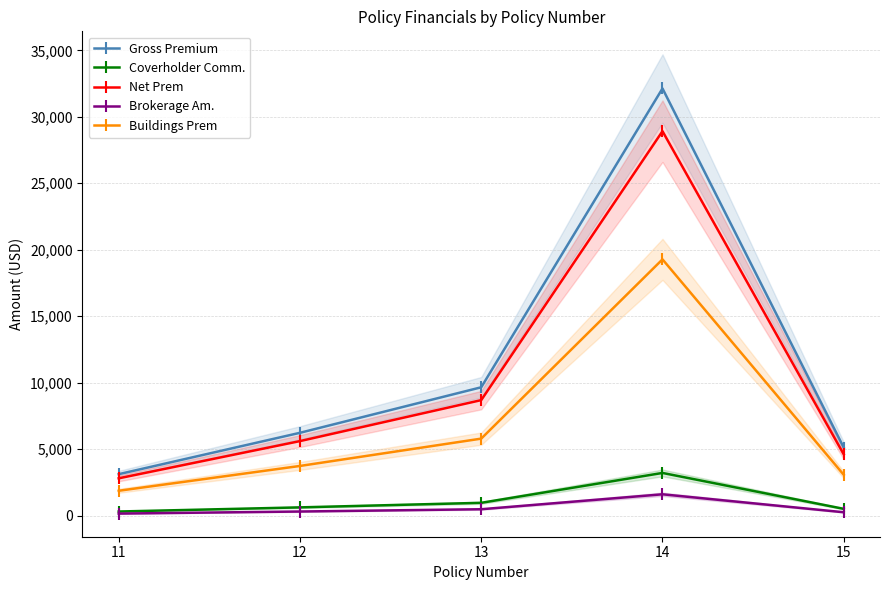

What is the value of the Brokerage Am. point at the 2nd from the left?

311.6